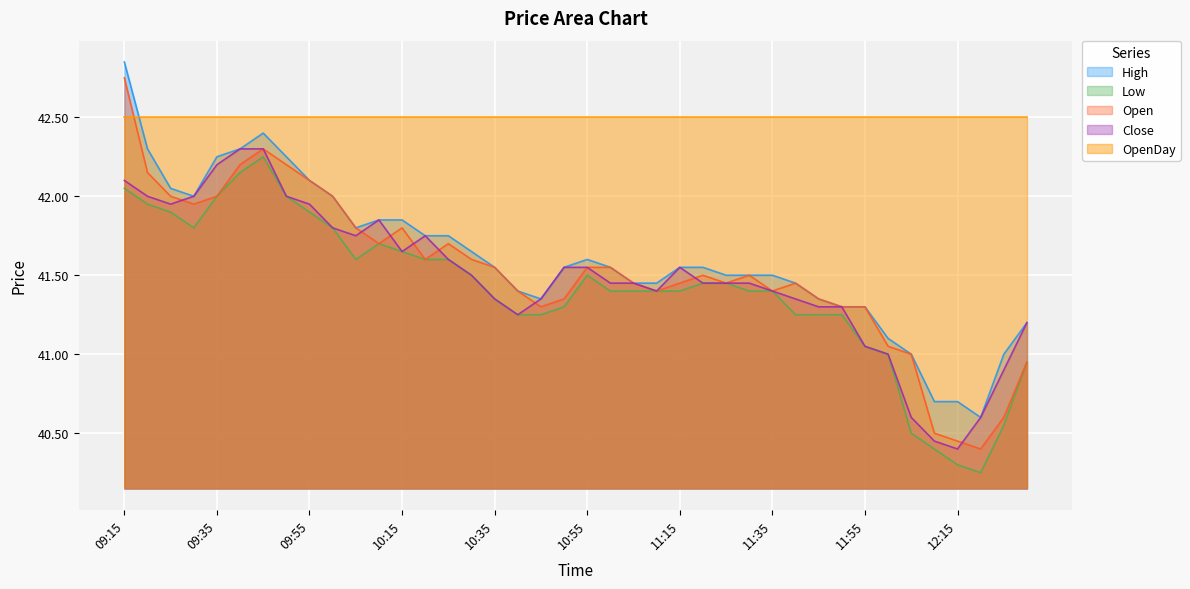

Which series has the largest range (max minus min)?

Open